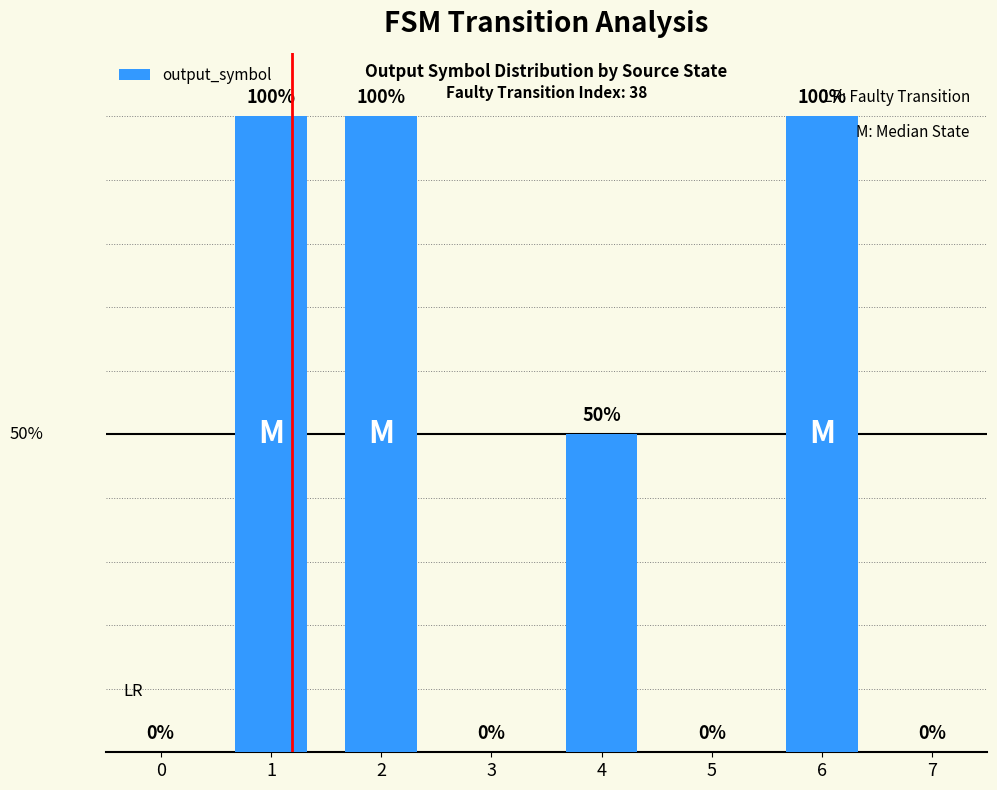

True or false: the data shows 0 at 5.

True